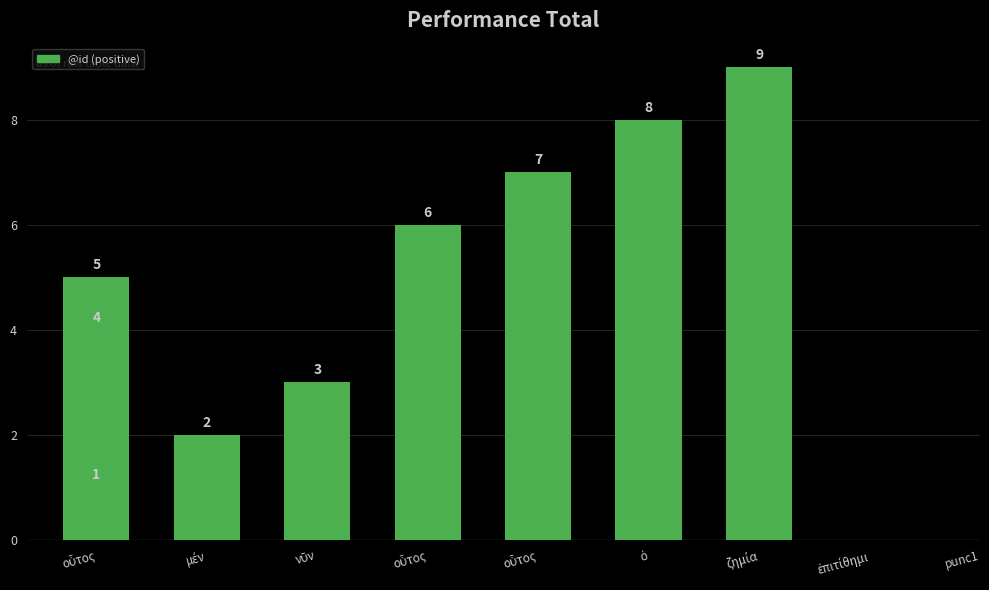

What is the difference between the second highest and minimum values?

7